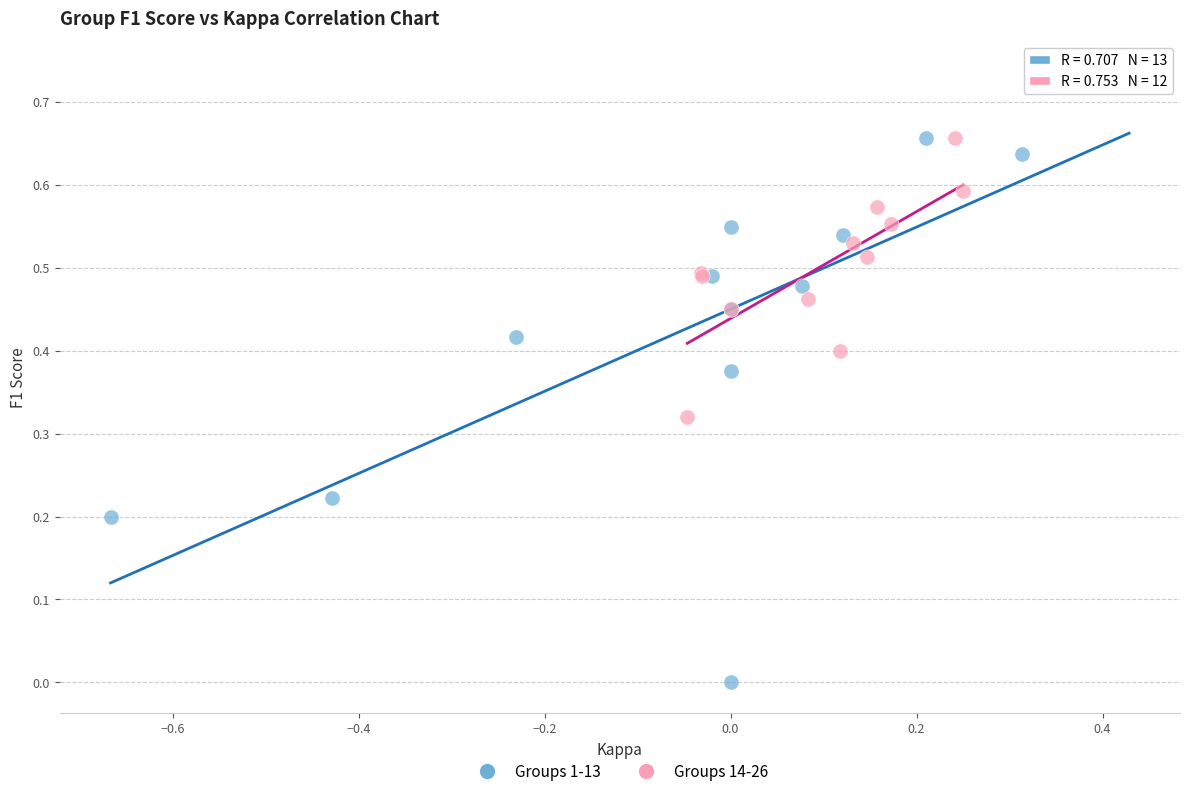

Which series has the largest Y range (max minus min)?

Groups 1-13